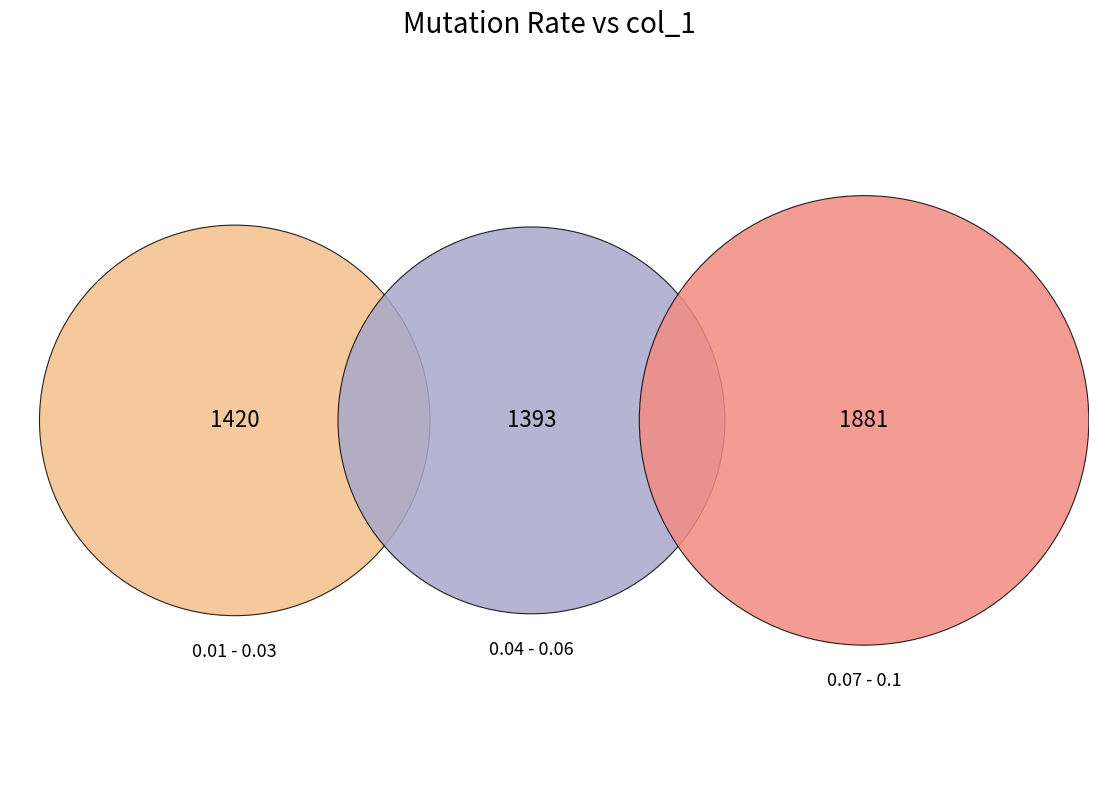

The 0.08 slice represents 20% of the pie. True or false?

False